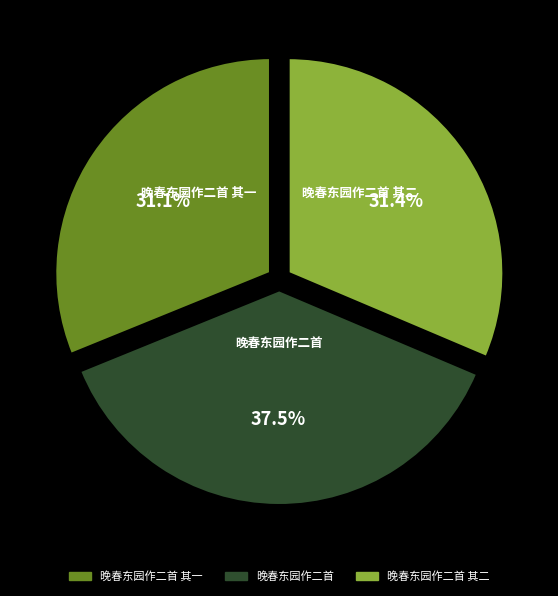

To the nearest percent, what is the average slice percentage?

33%